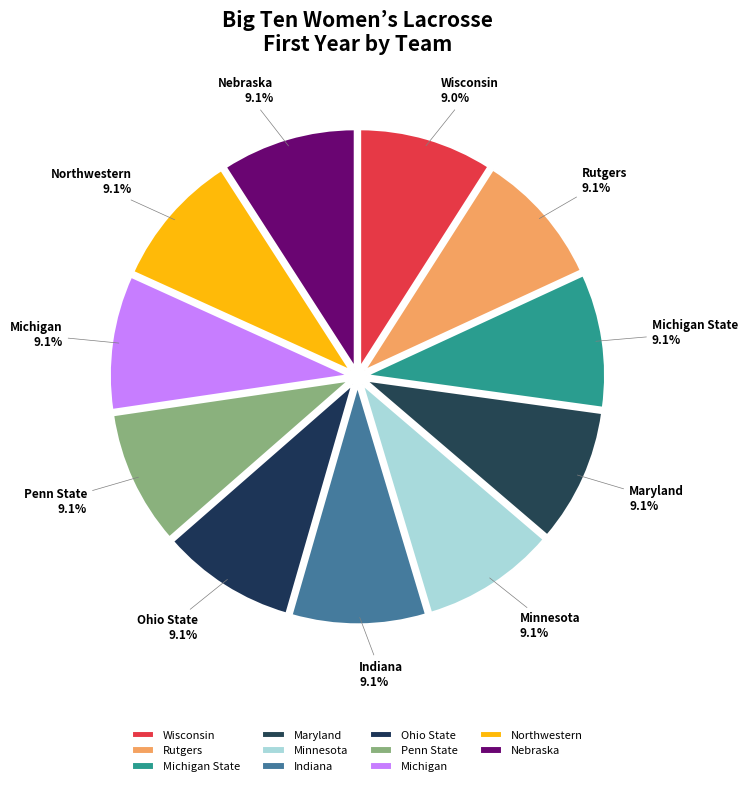

To the nearest percent, what percentage of the pie is Nebraska?

9%